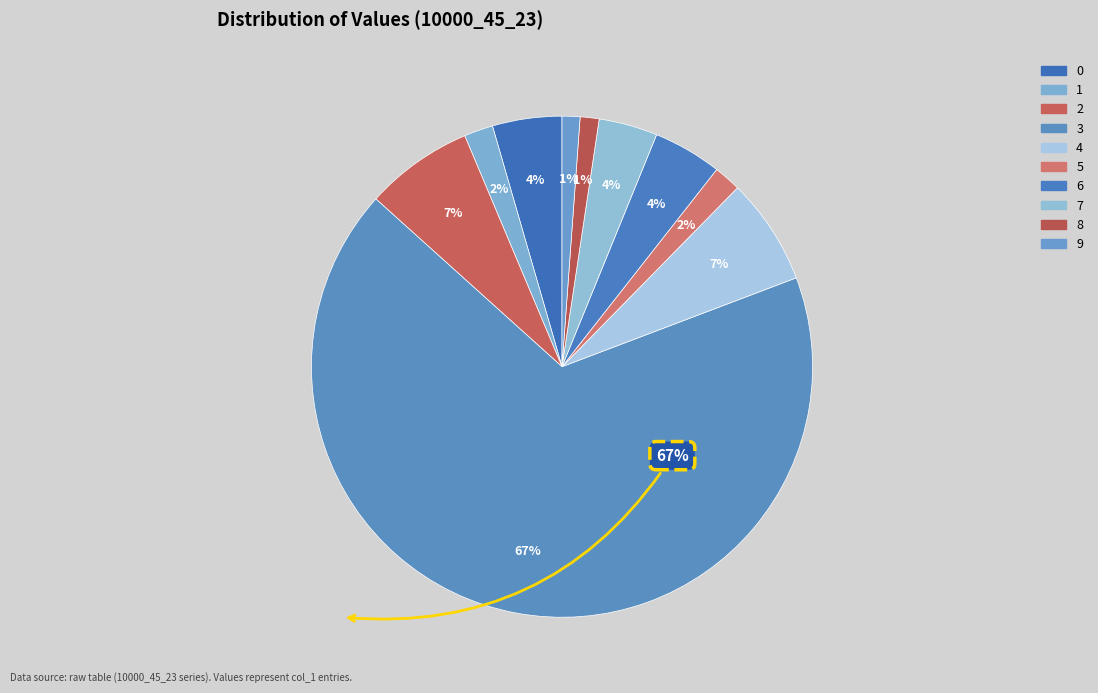

Rank the categories by value from highest to lowest.

3, 2, 4, 0, 6, 7, 1, 5, 8, 9